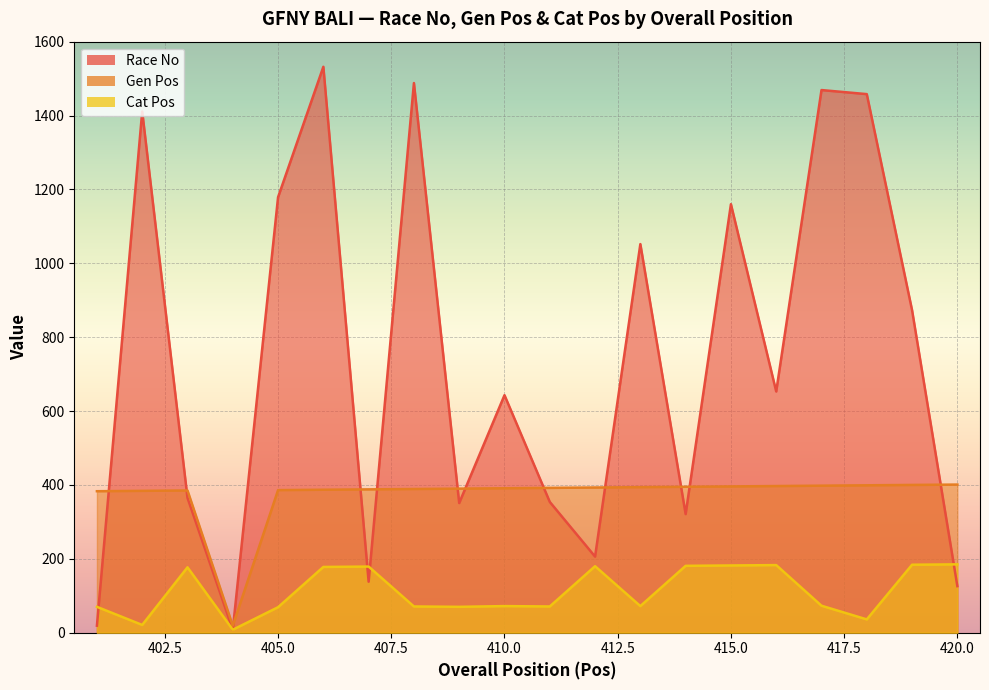

How many interior local valleys does the Cat Pos series have?

6